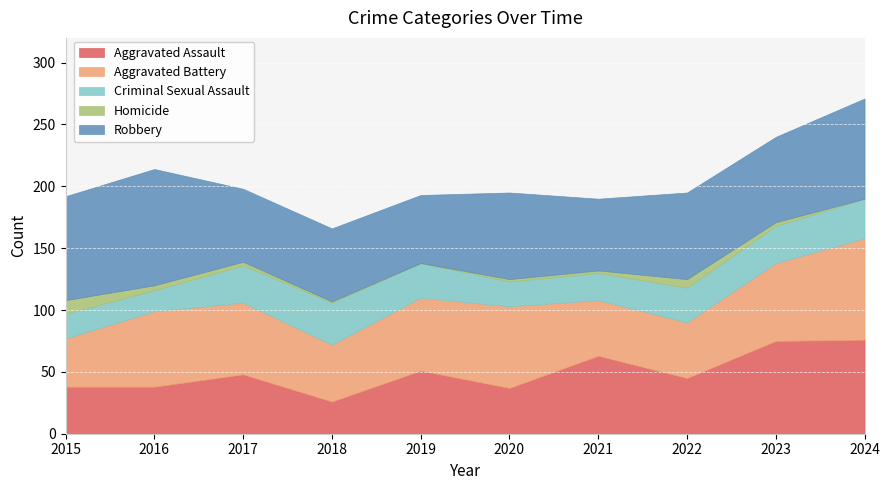

Which series has the largest total across all categories?

Robbery